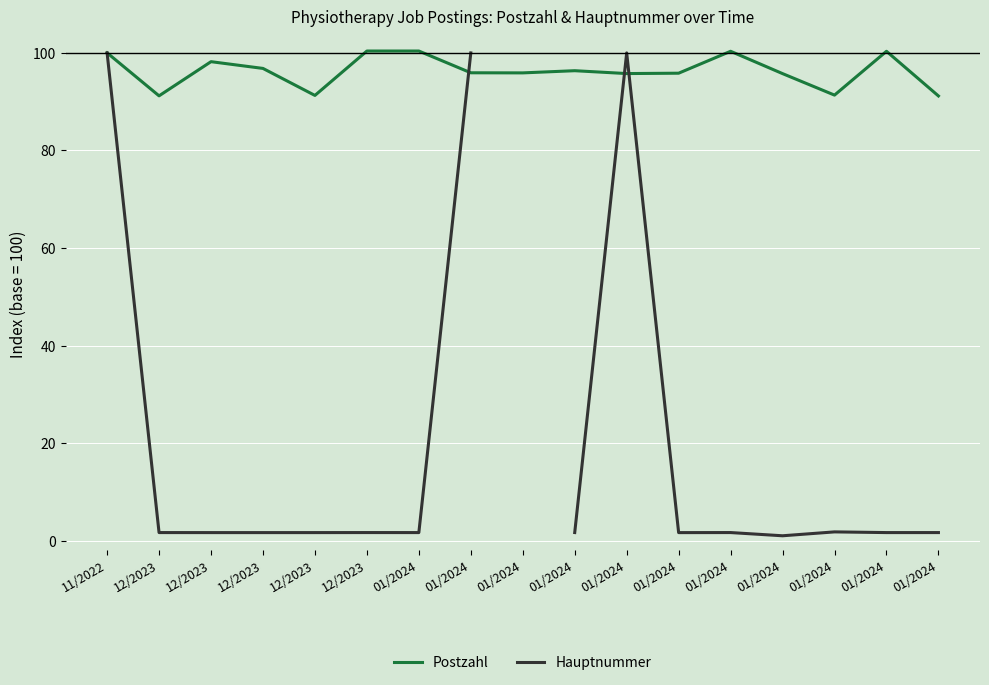

How many categories are shown in the chart?

17